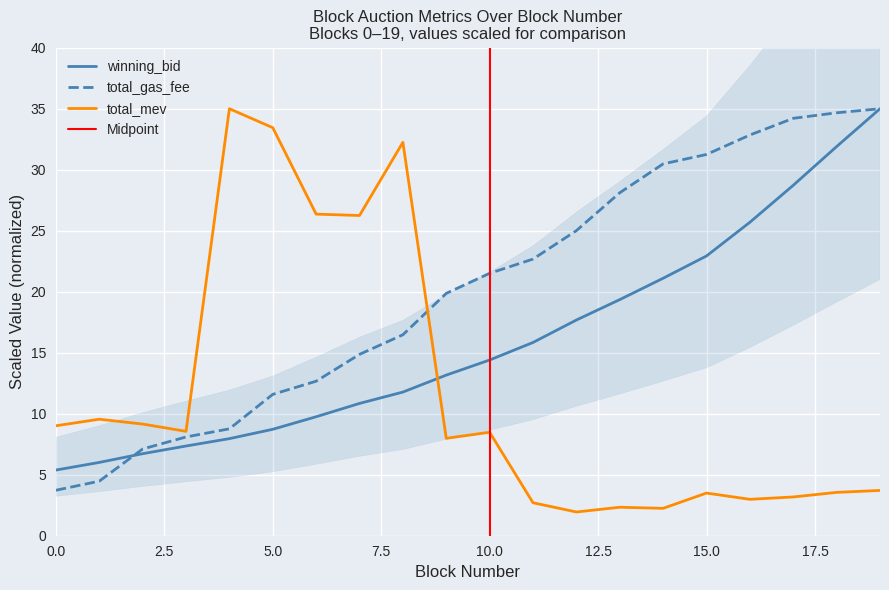

The winning_bid series shows 31.9 at 18. True or false?

True